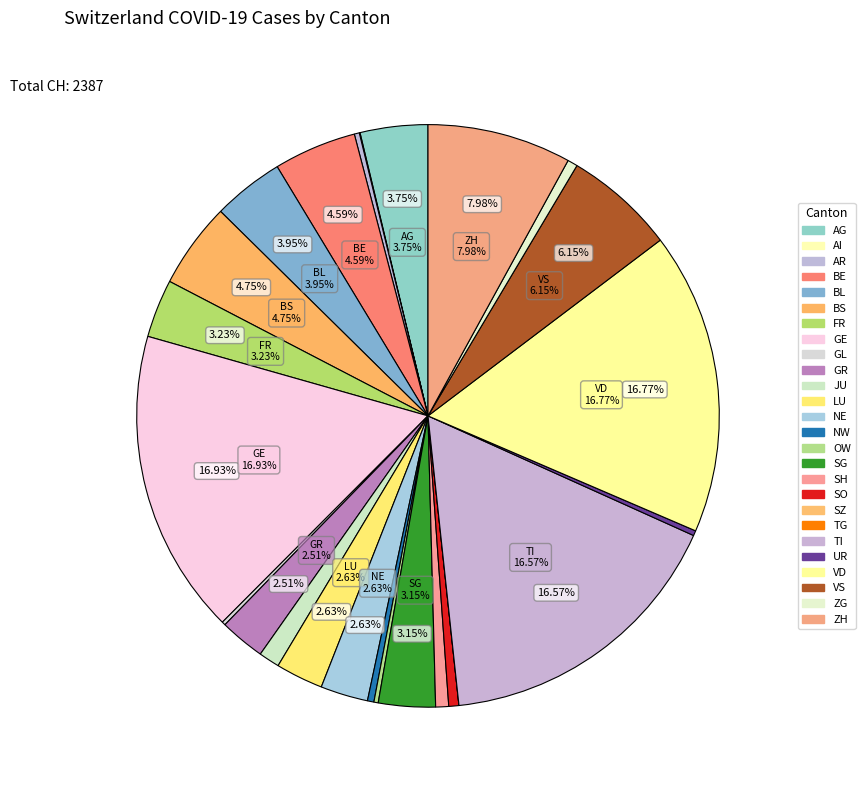

What percentage is the FR slice, to the nearest percent?

3%